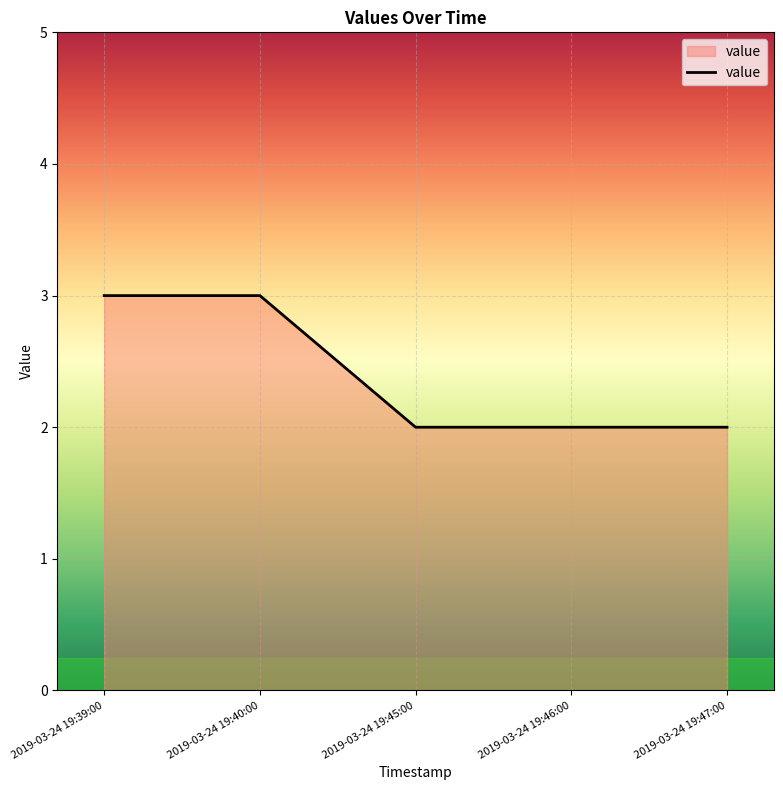

The chart shows a value of 2 at 2019-03-24 19:46:00. True or false?

True